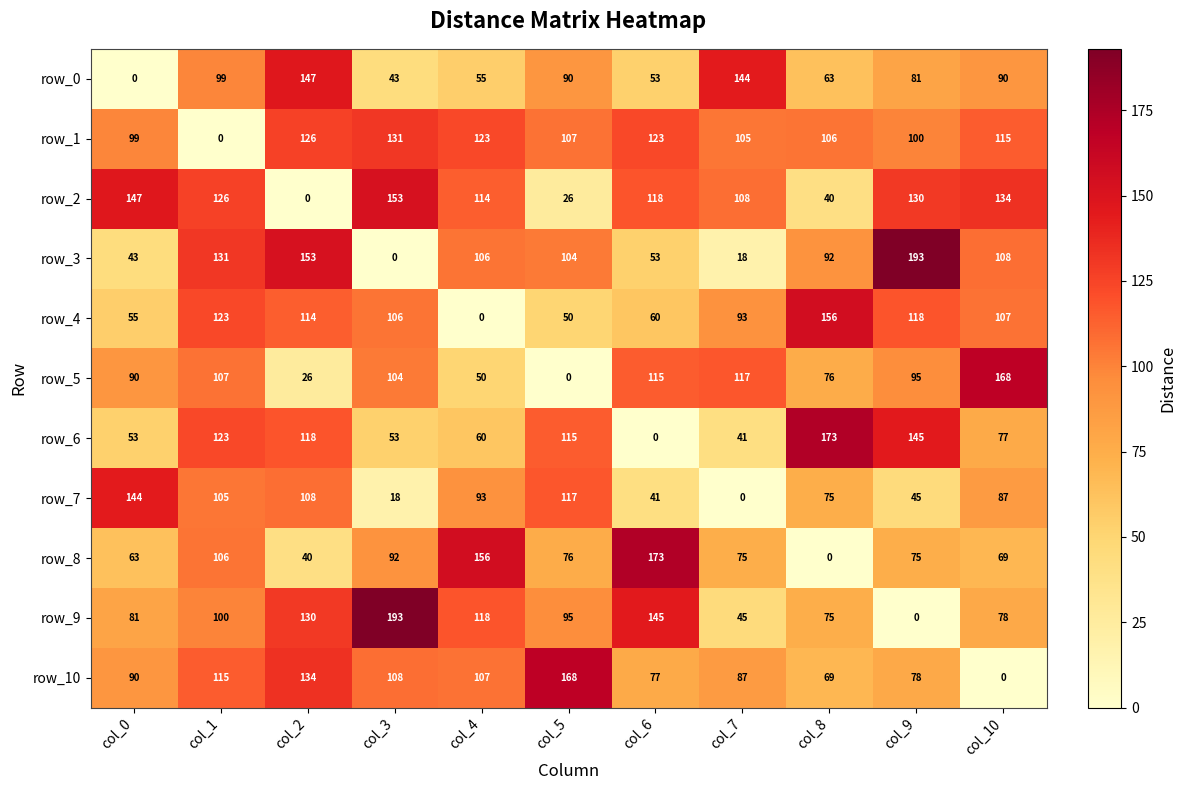

What is the average value of the row_3 series?

91